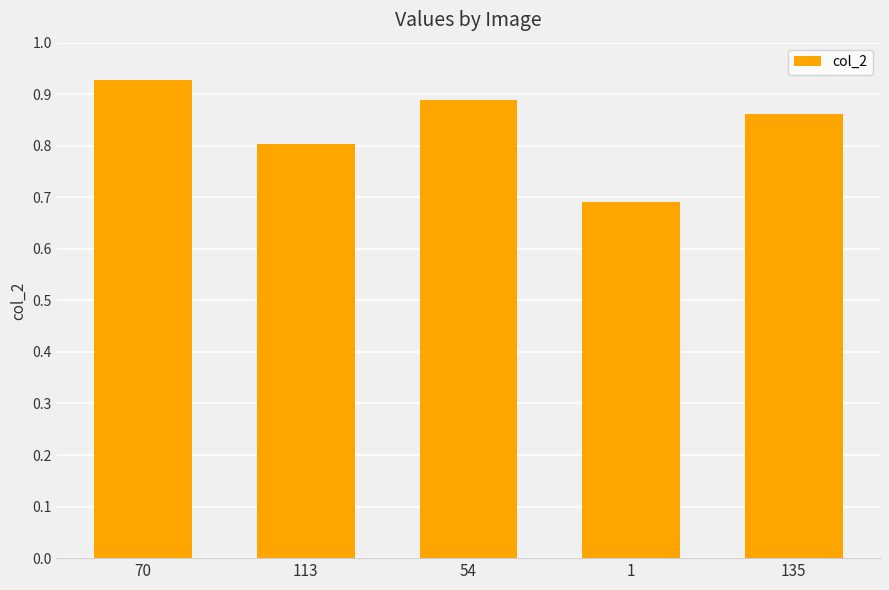

The chart shows a value of 0.9 at 1. True or false?

False